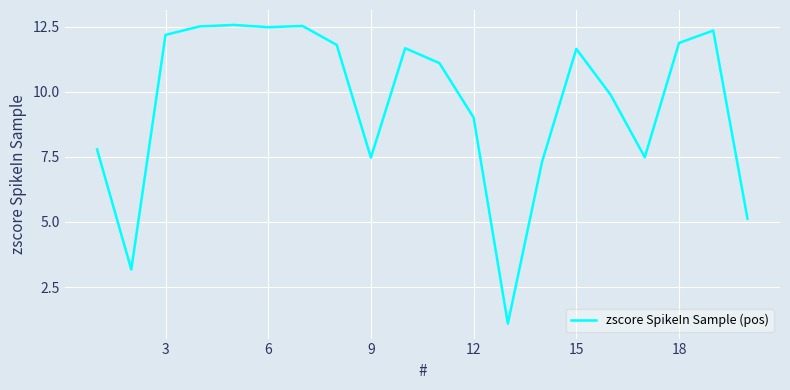

What is the minimum value shown in the chart?

1.1